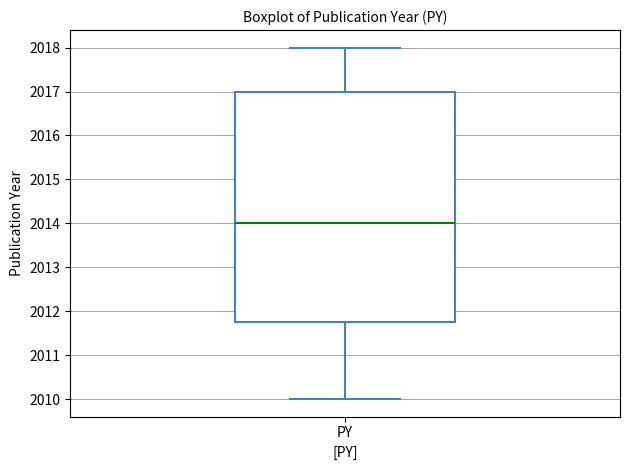

Where does the upper whisker of the box for PY end on the y-axis? The values are not printed on the chart, so give them approximately, as read against the axis.

2018.0